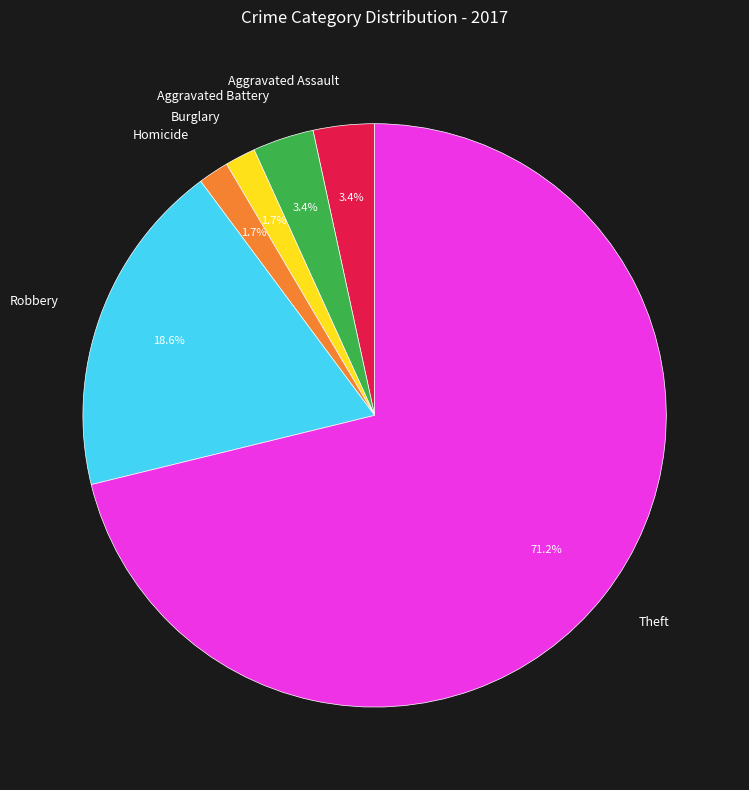

Which slice is the largest?

Theft